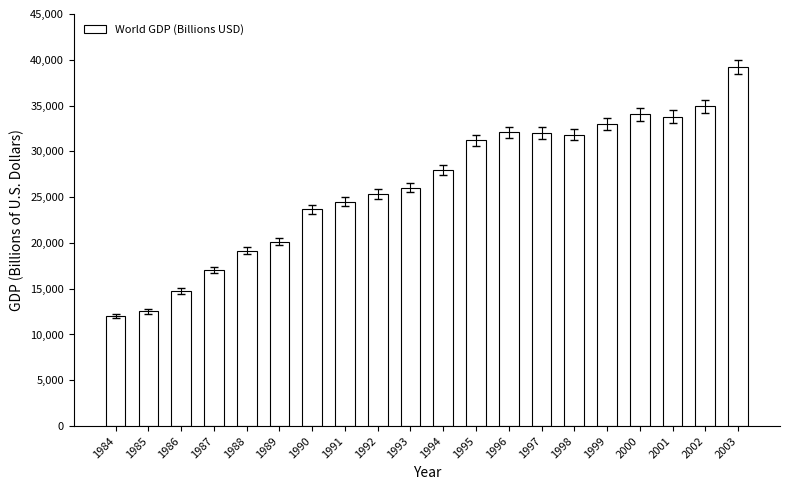

Between 1996 and 1985, which is larger?

1996